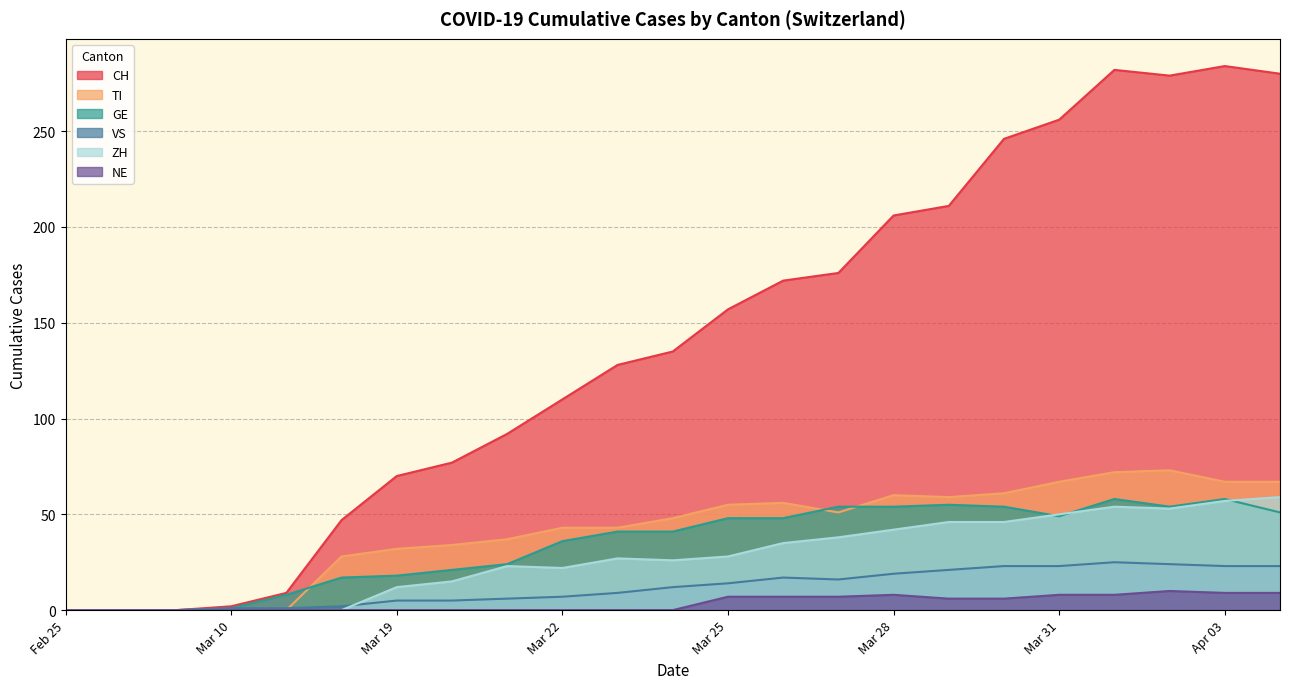

True or false: ZH and TI cross at least once.

False